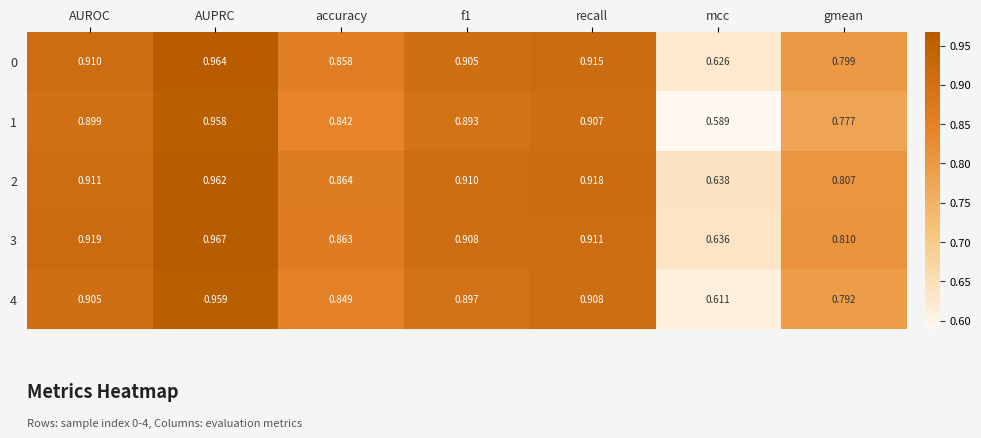

At which category is the sum across all series the highest?

AUPRC